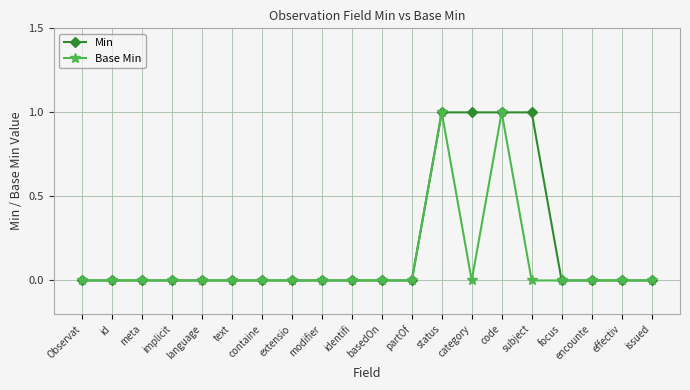

True or false: Base Min has a value of 0 at partOf.

True